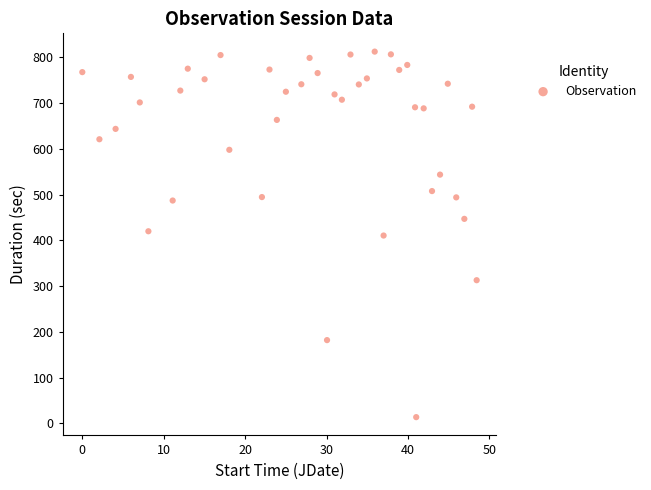

What is the range of Y values (max minus min)?

799.3